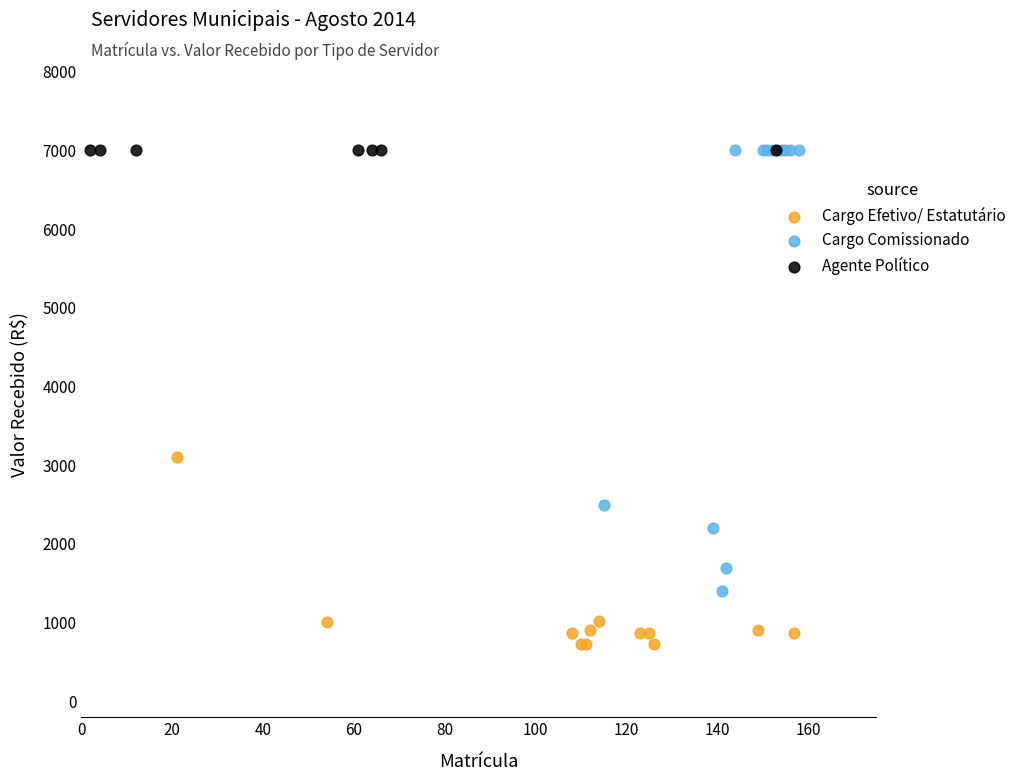

Which series contains the lowest Y value?

Cargo Efetivo/ Estatutário